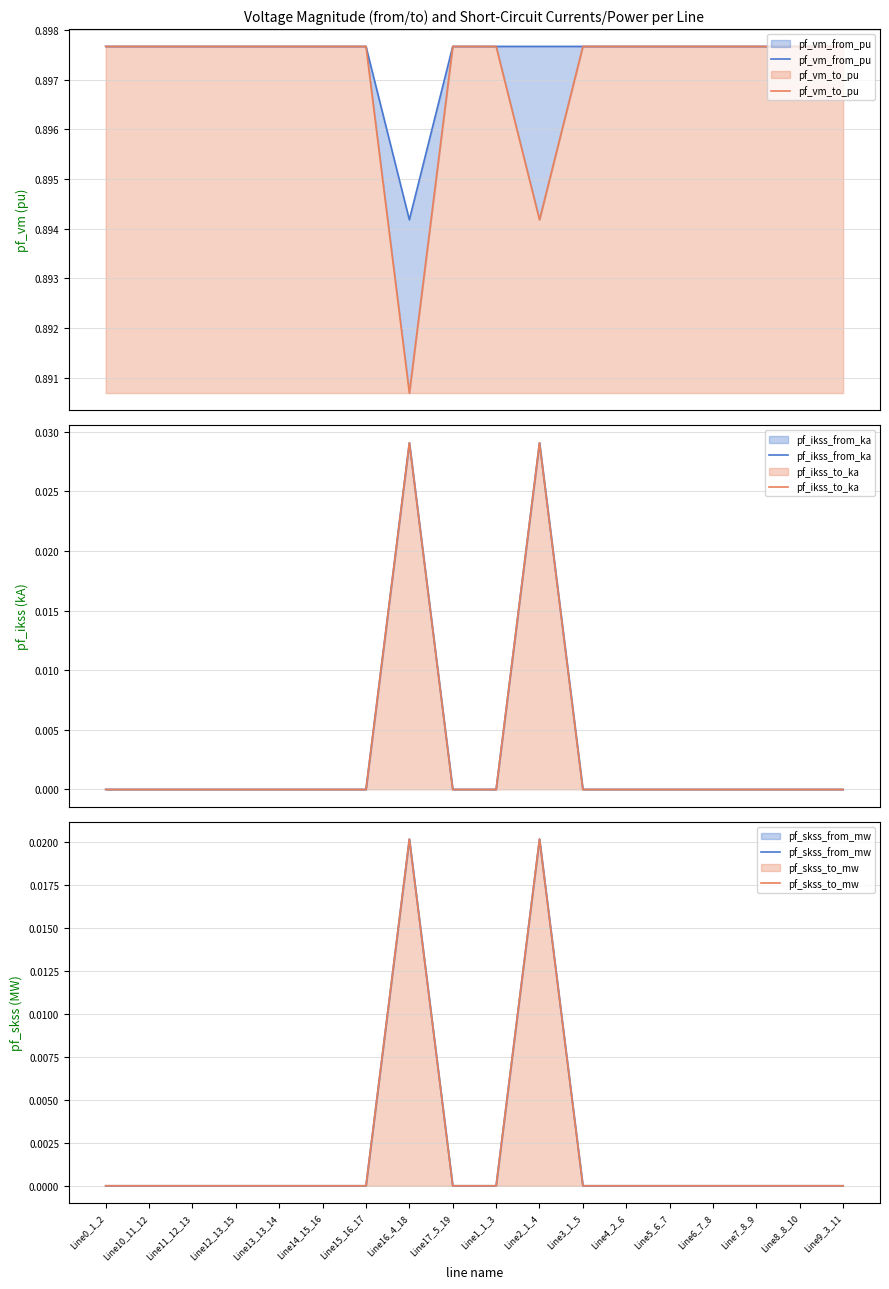

True or false: pf_ikss_to_ka and pf_vm_to_pu intersect in this chart.

False